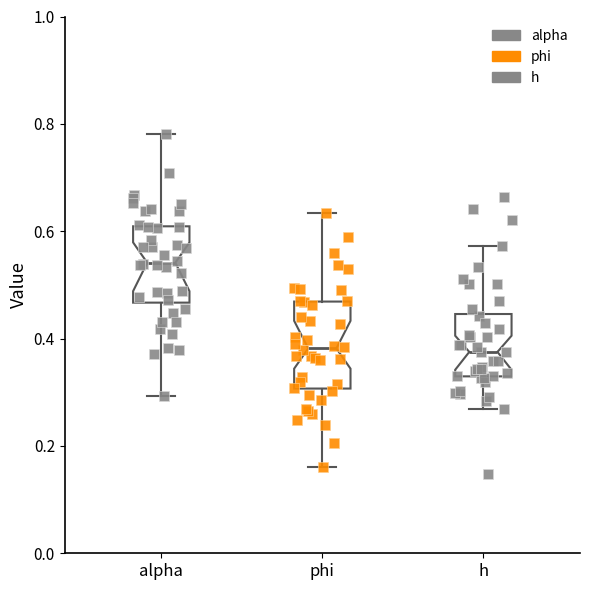

Which box has the highest median line?

alpha